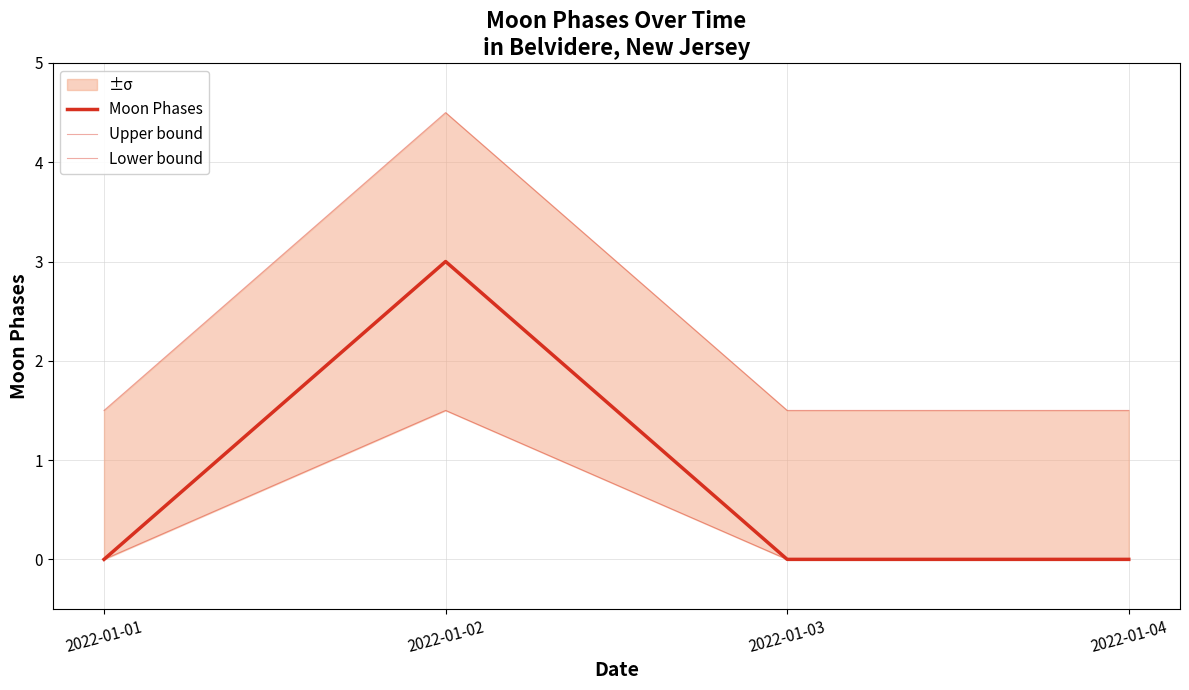

What is the value of the Upper bound point at the 3rd from the left?

1.5